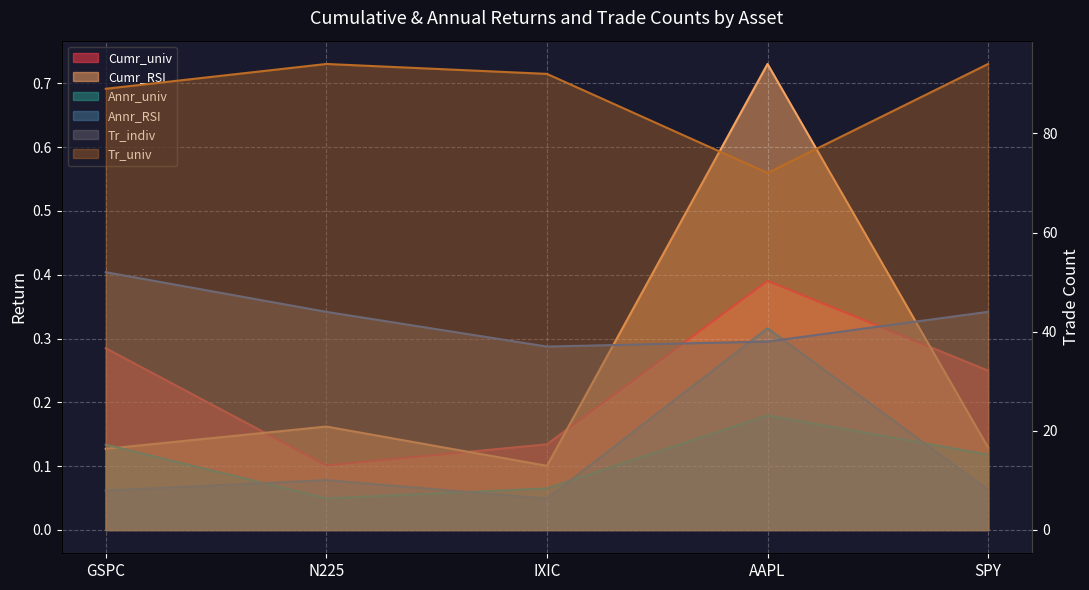

At which category does Tr_univ reach its first local peak?

N225